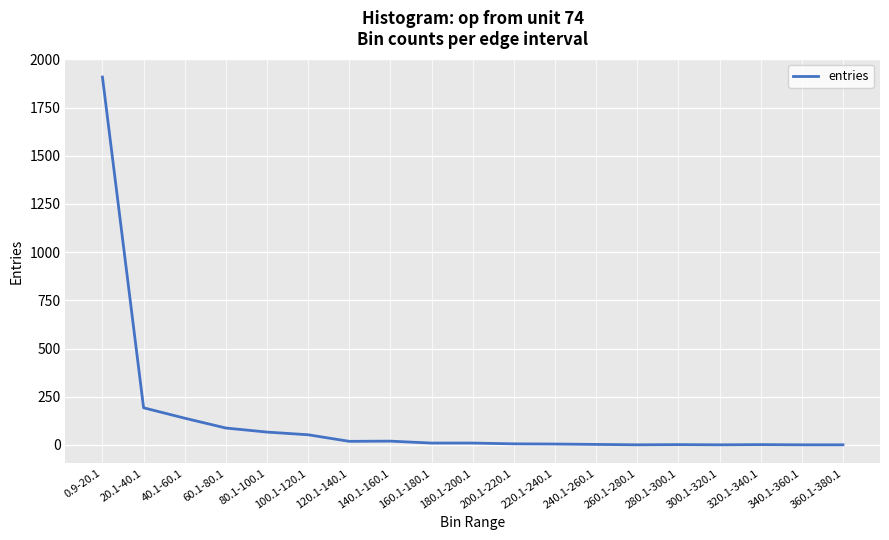

At which label does the data first exceed 10?

0.9-20.1